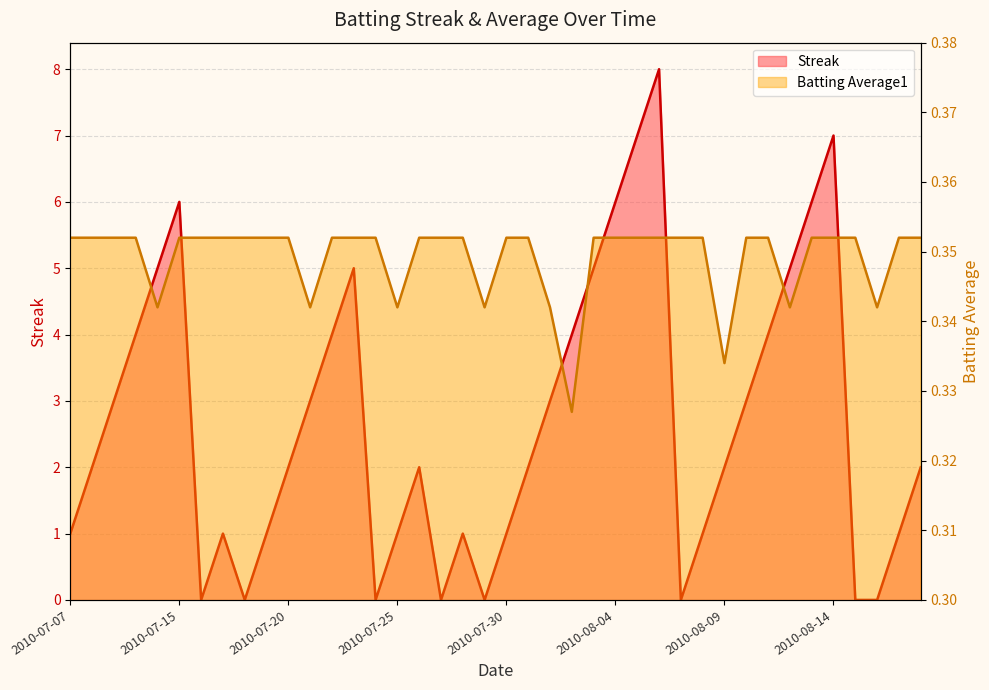

What is the lowest value of the Batting Average1 series?

0.3